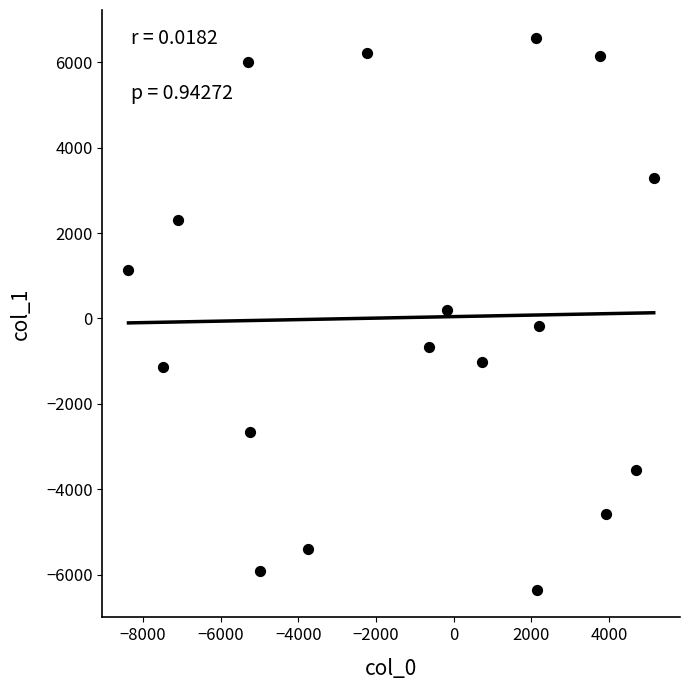

What is the range of X values (max minus min)?

13523.0